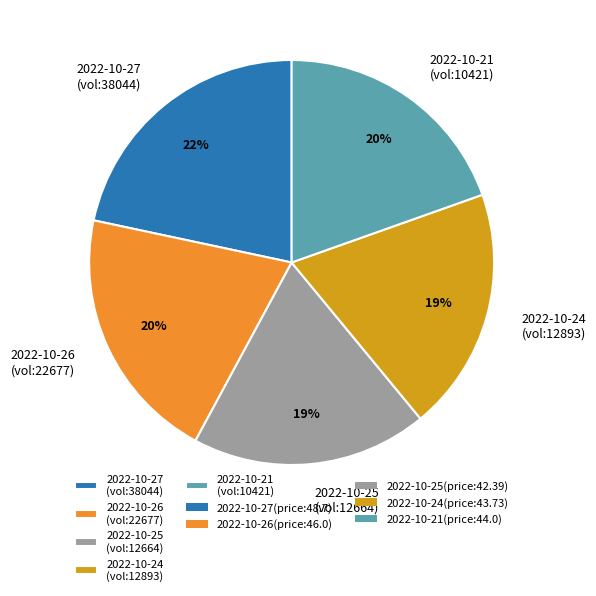

How many segments does this pie chart have?

5